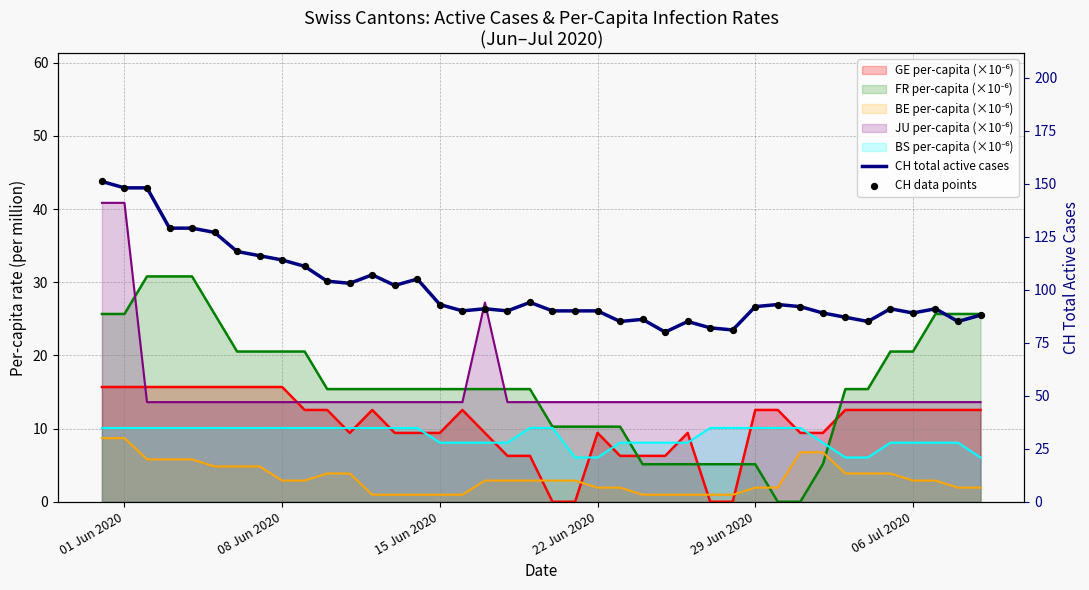

Which series contains the highest Y value?

CH total active cases